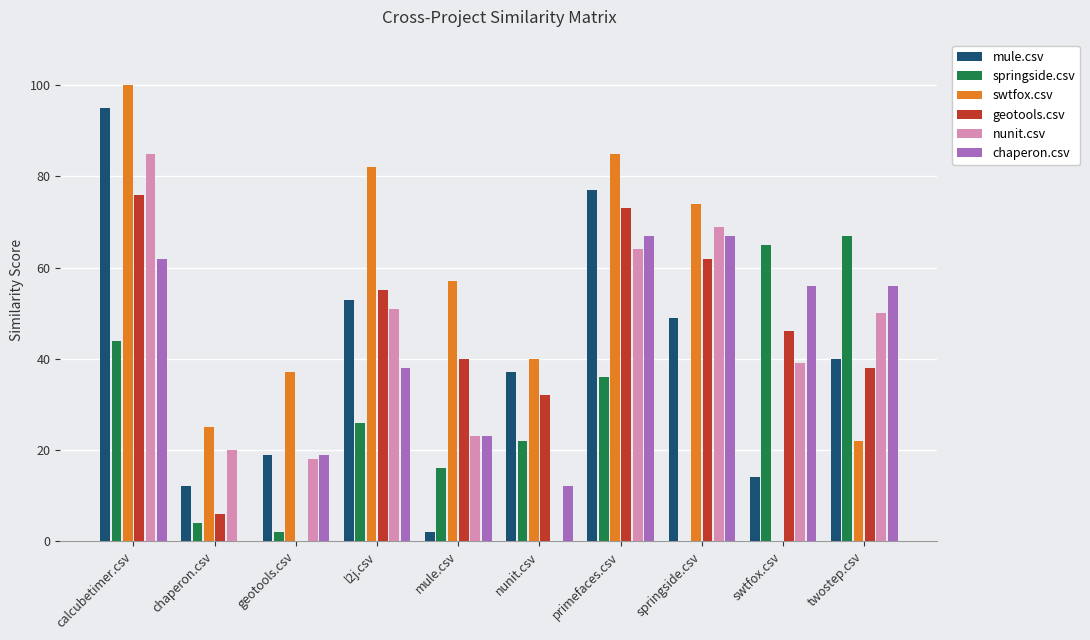

True or false: geotools.csv has a value of 61.9 at mule.csv.

False